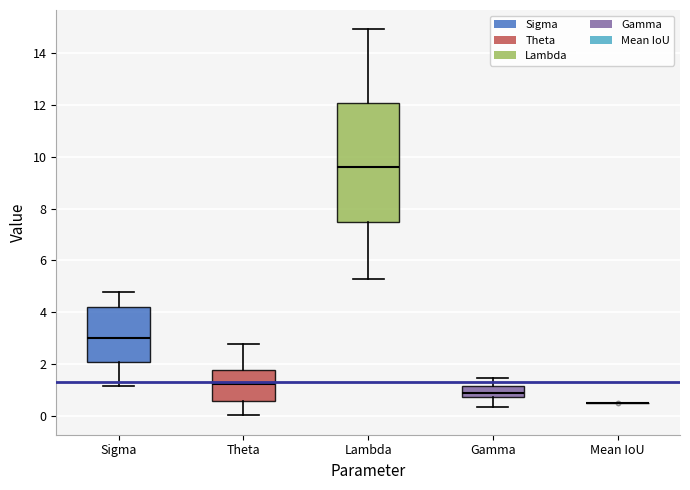

Reading left to right, transcribe this box plot: for each box, give where its median line is, the range the box spans, and where its two whiskers end, as read against the y-axis. The values are not printed on the chart, so give them approximately, as read against the axis.

Sigma: median 3.0, box 2.0 to 4.2, whiskers 1.2 to 4.8
Theta: median 1.2, box 0.6 to 1.8, whiskers 0.0 to 2.8
Lambda: median 9.6, box 7.4 to 12.0, whiskers 5.2 to 15.0
Gamma: median 1.0, box 0.8 to 1.2, whiskers 0.4 to 1.4
Mean IoU: box collapsed to a line at 0.4, whiskers 0.4 to 0.4